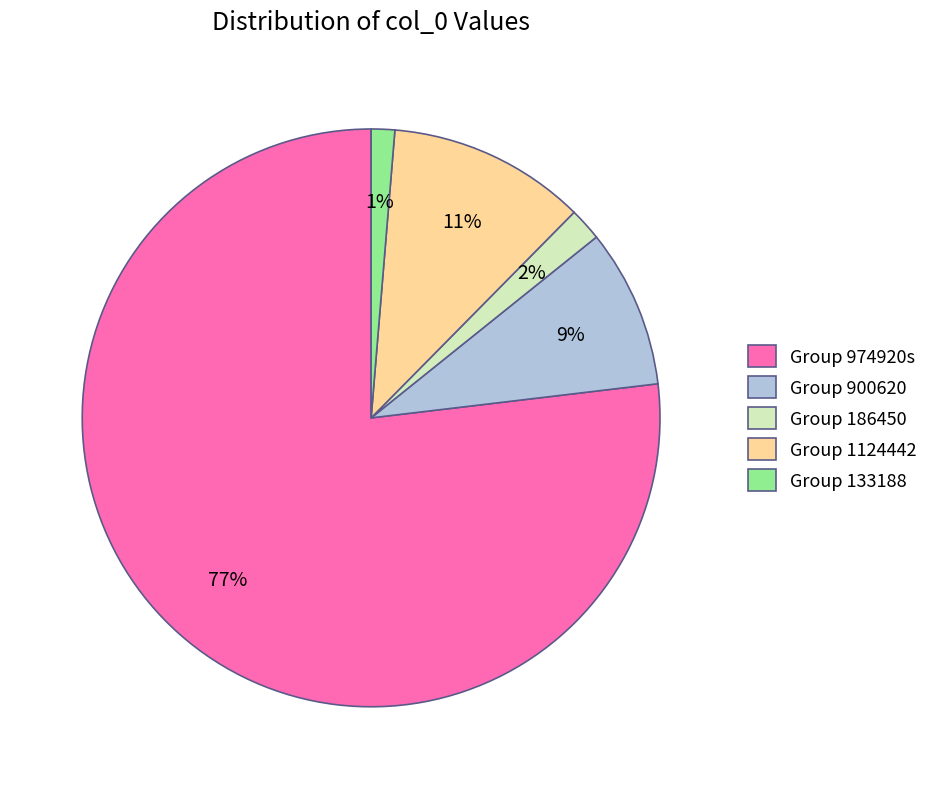

Between Group 133188 and Group 974920s, which is larger?

Group 974920s